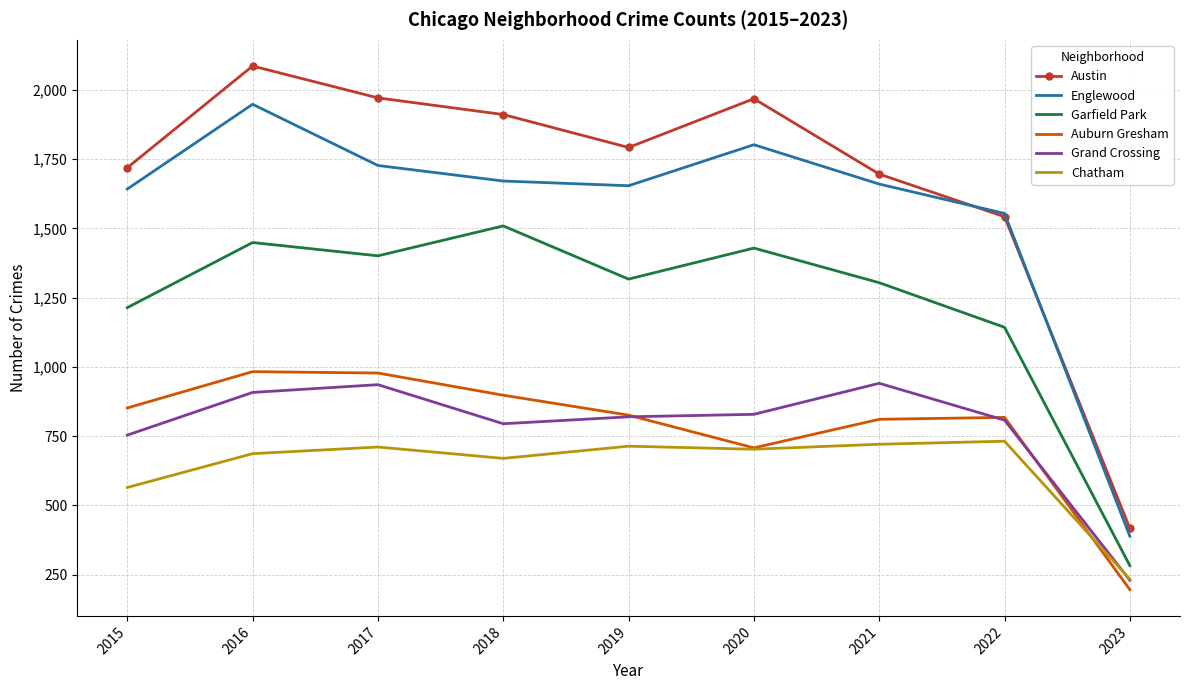

List the series in order of their peak value, highest first.

Austin, Englewood, Garfield Park, Auburn Gresham, Grand Crossing, Chatham